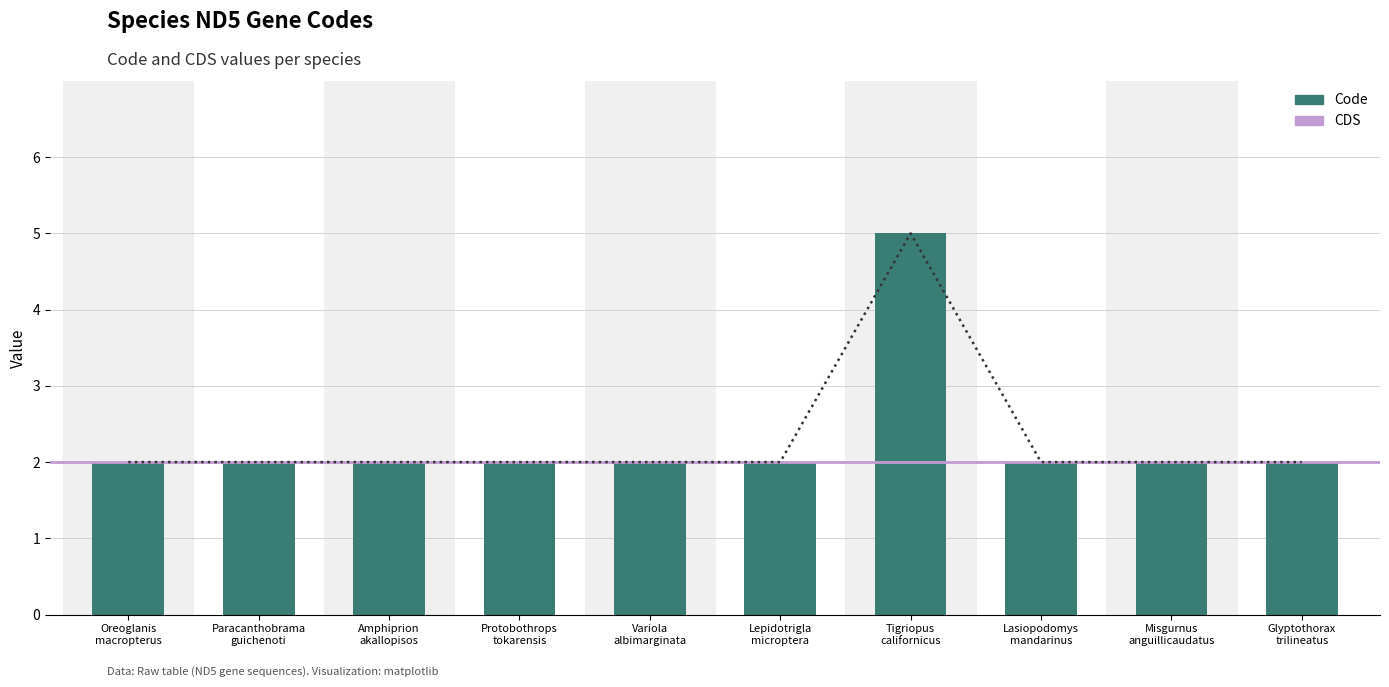

What is the greatest value displayed?

5